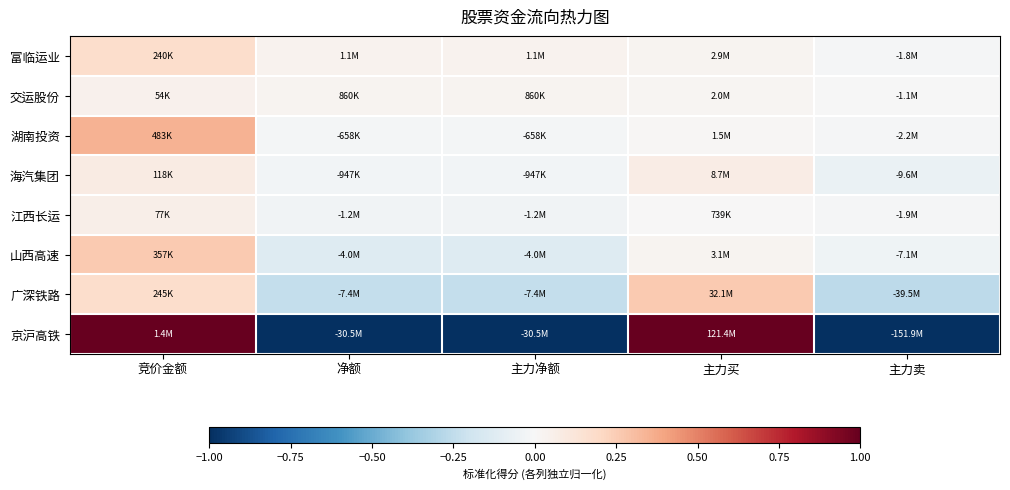

Which series has the widest spread of values?

京沪高铁